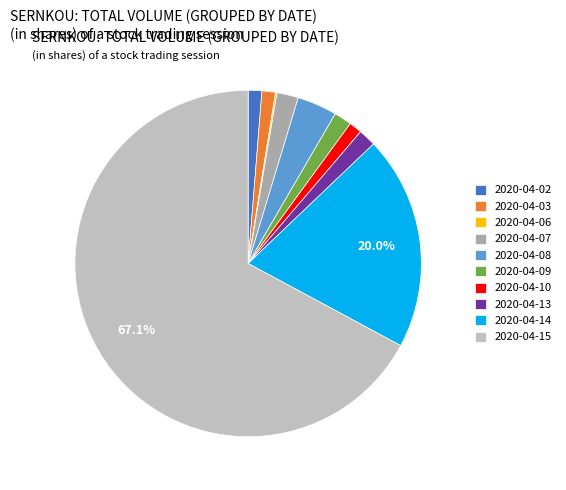

Which slice represents more than half of the pie?

2020-04-15